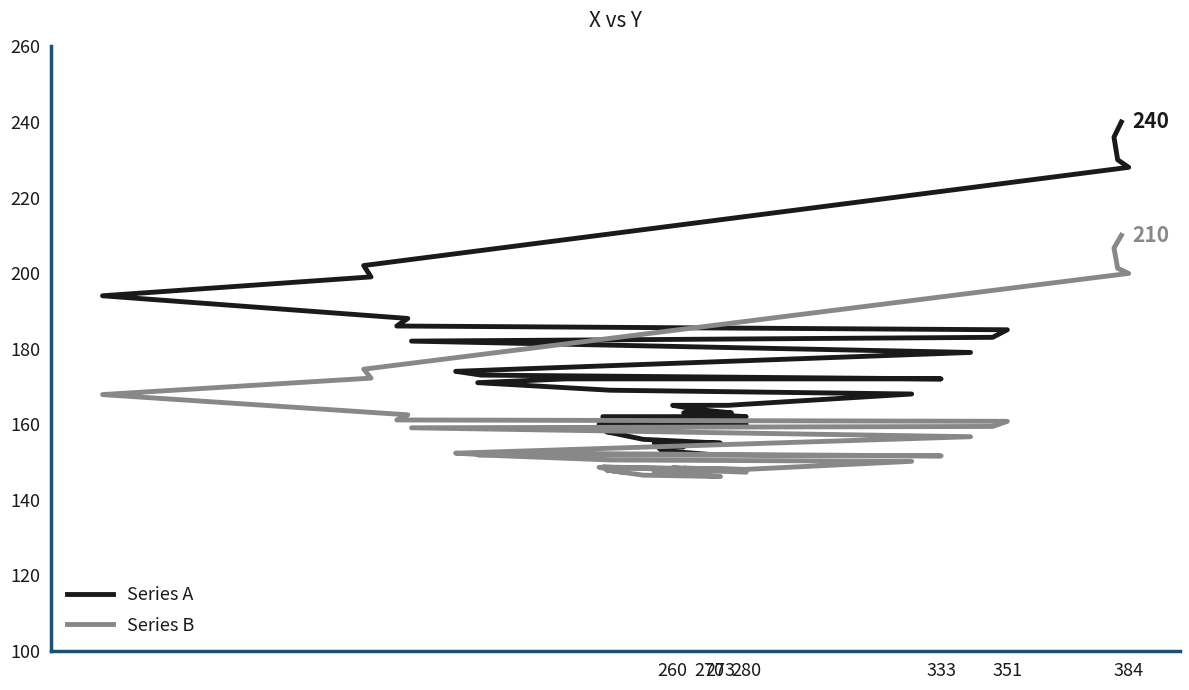

Is the value of Series B at 17 greater than the value of Series A at 273?

No